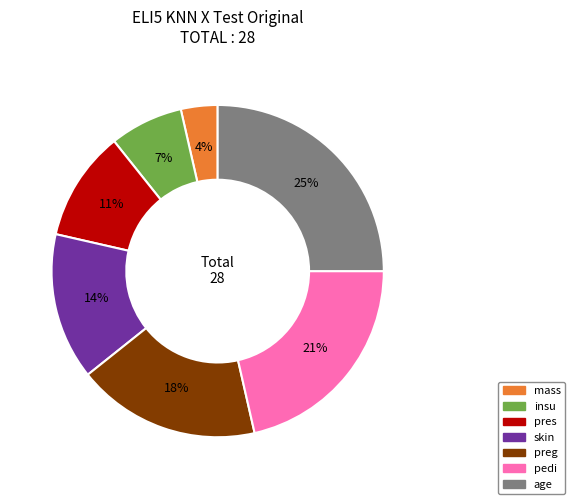

To the nearest percent, what is the difference between the largest and smallest slice percentages?

21%